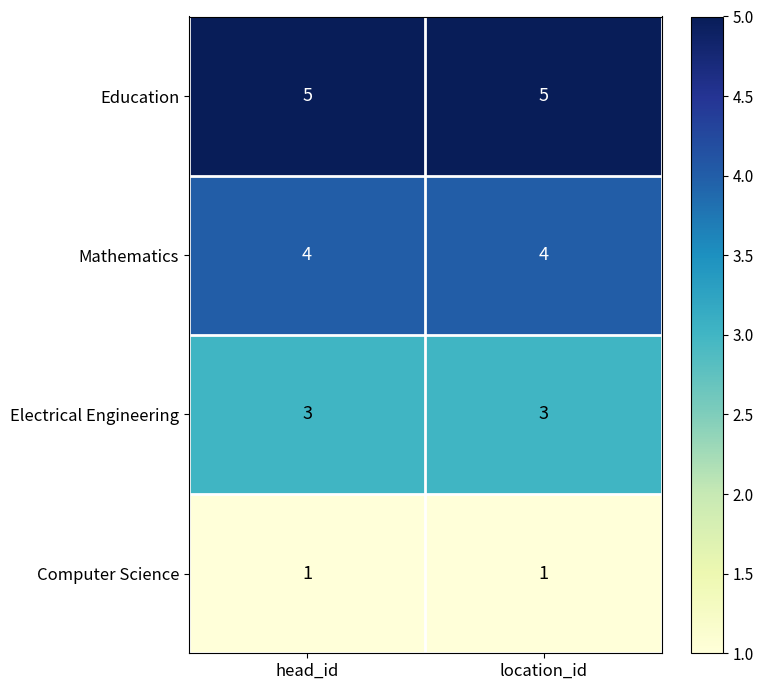

Rank the series by their maximum value, from lowest to highest.

Computer Science, Electrical Engineering, Mathematics, Education